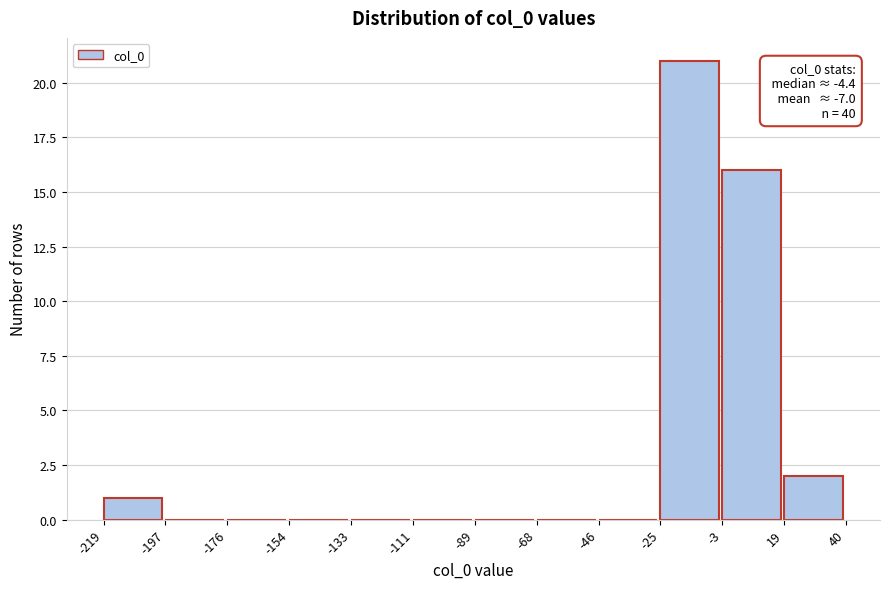

Which range on the x-axis has the tallest bar?

-25 to -3